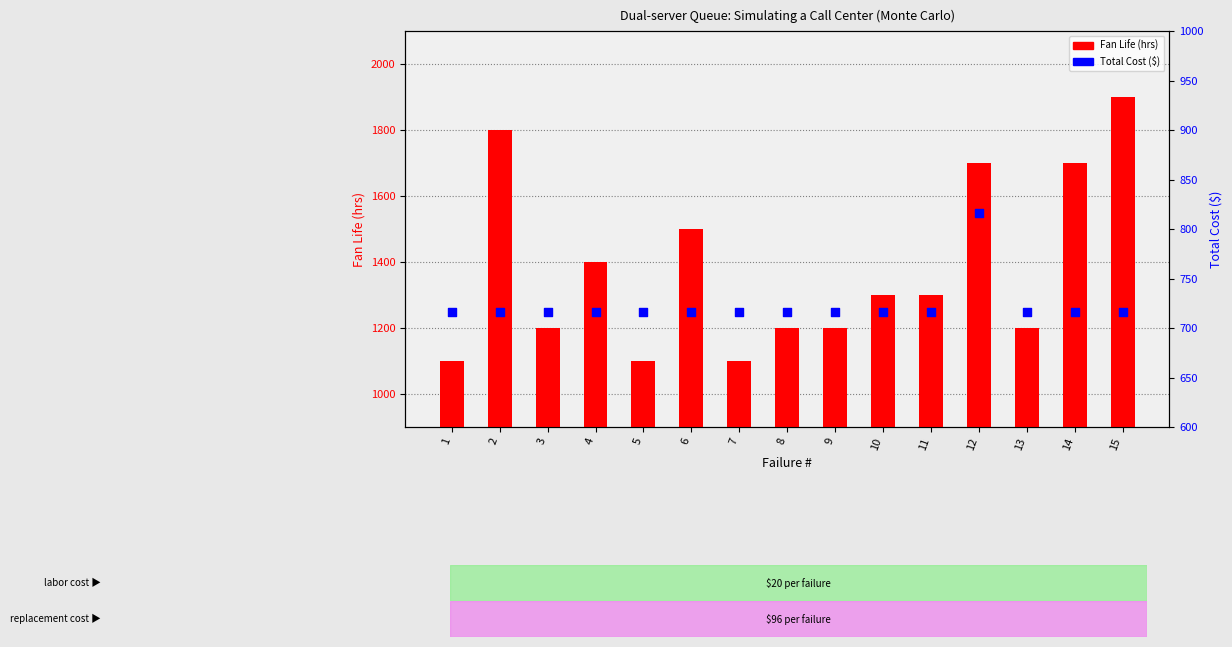

Which series reaches the minimum Y coordinate?

Total Cost ($)